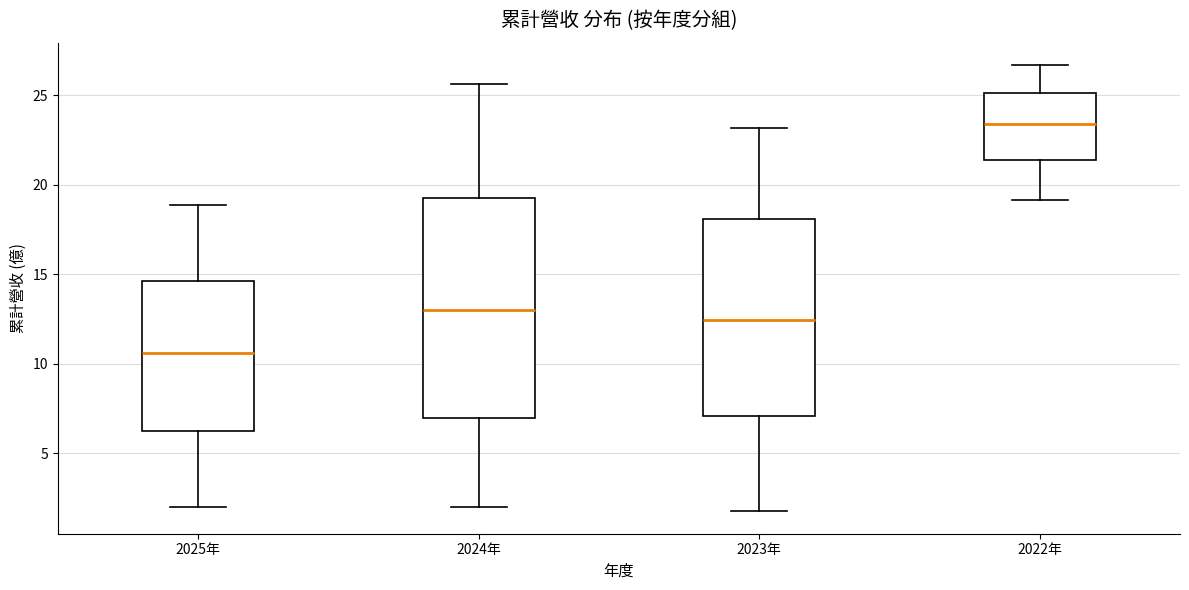

Reading left to right, read every box against the y-axis: the position of its median line, the range the box covers, and the ends of its whiskers. The values are not printed on the chart, so give them approximately, as read against the axis.

2025年: median 10.5, box 6.0 to 14.5, whiskers 2.0 to 19.0
2024年: median 13.0, box 7.0 to 19.5, whiskers 2.0 to 25.5
2023年: median 12.5, box 7.0 to 18.0, whiskers 1.5 to 23.0
2022年: median 23.5, box 21.5 to 25.0, whiskers 19.0 to 26.5